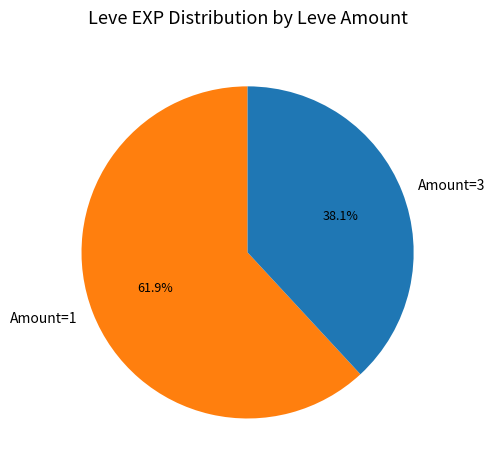

Which category has the biggest portion of the pie?

Amount=1